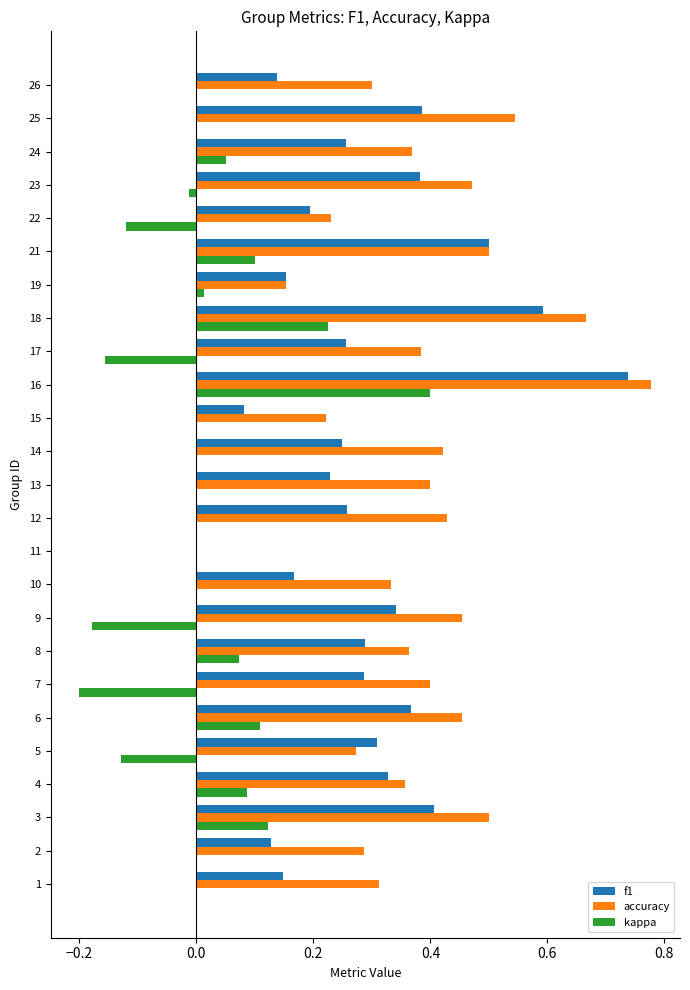

Which category has the highest value across all series?

16